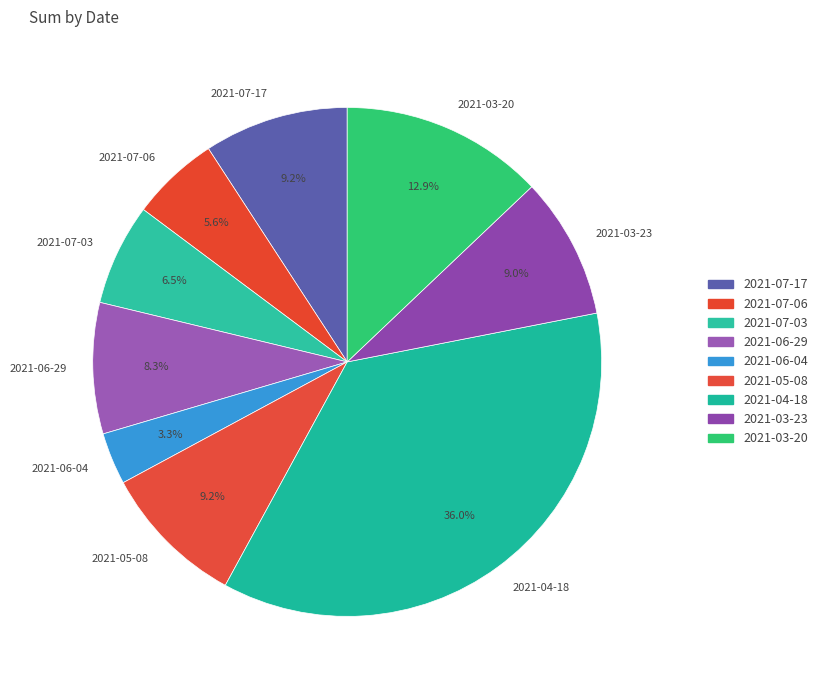

Between 2021-06-04 and 2021-07-03, which is larger?

2021-07-03